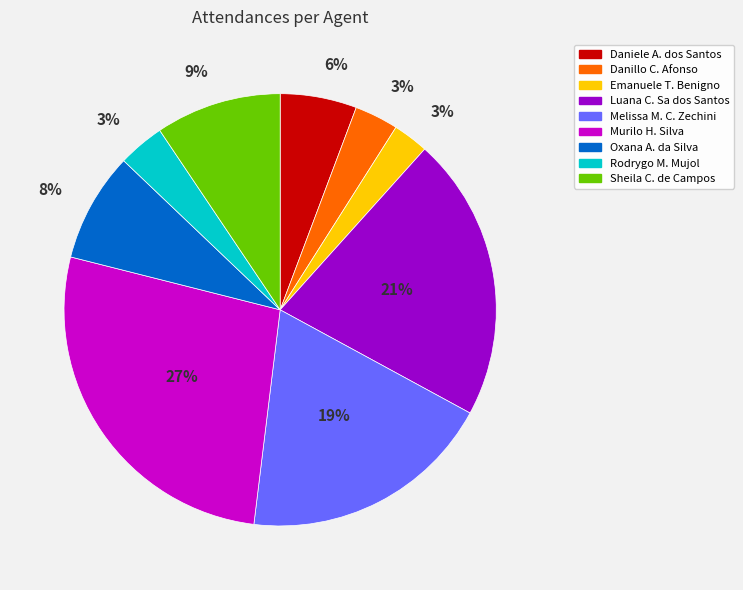

To the nearest percent, what is the average slice percentage?

11%